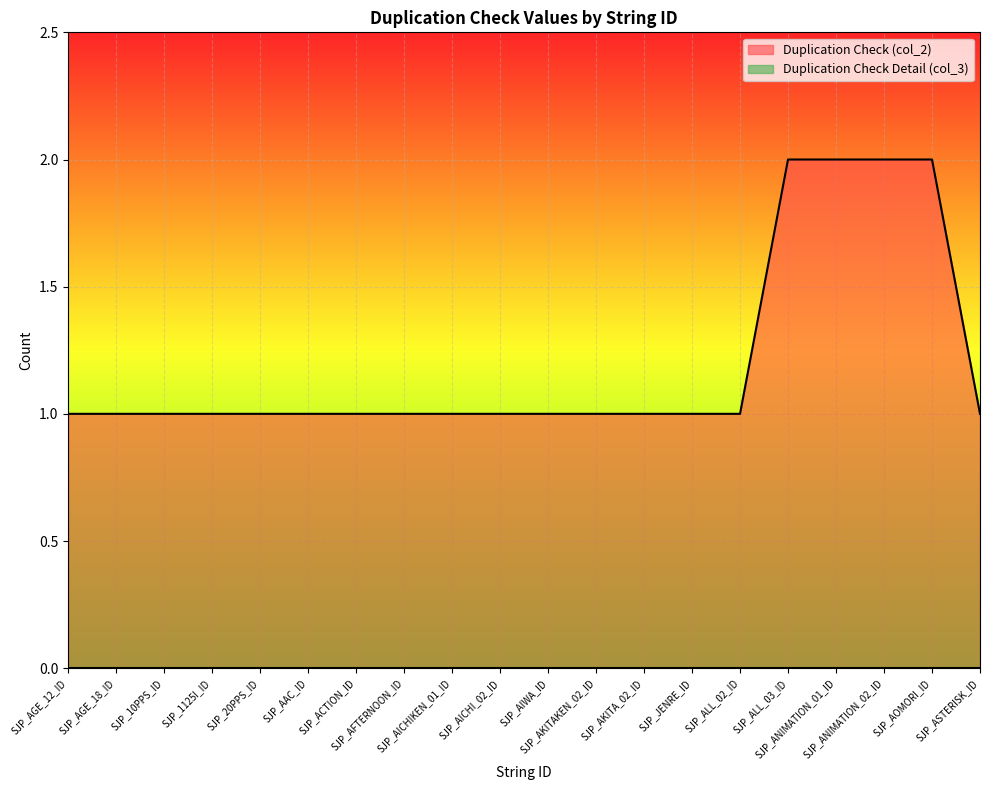

How many distinct data groups are displayed?

2